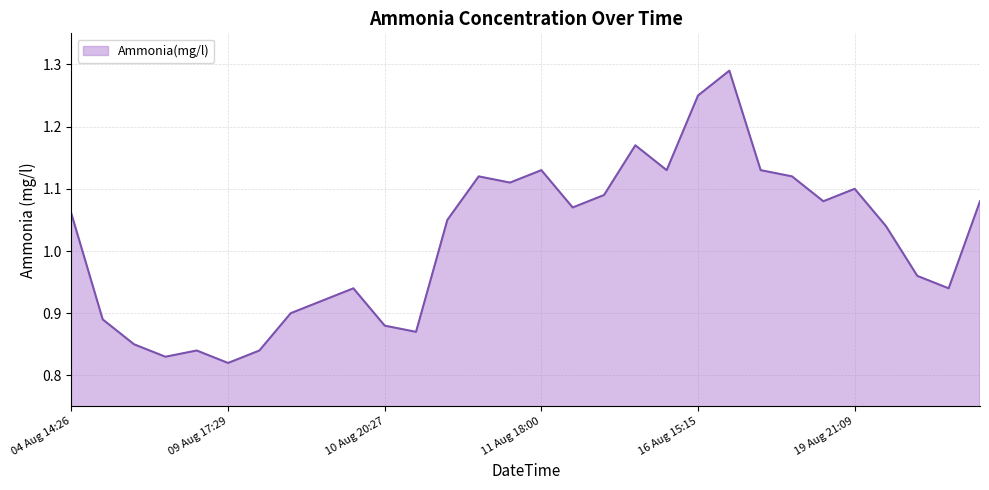

Does the chart have visible grid lines?

Yes